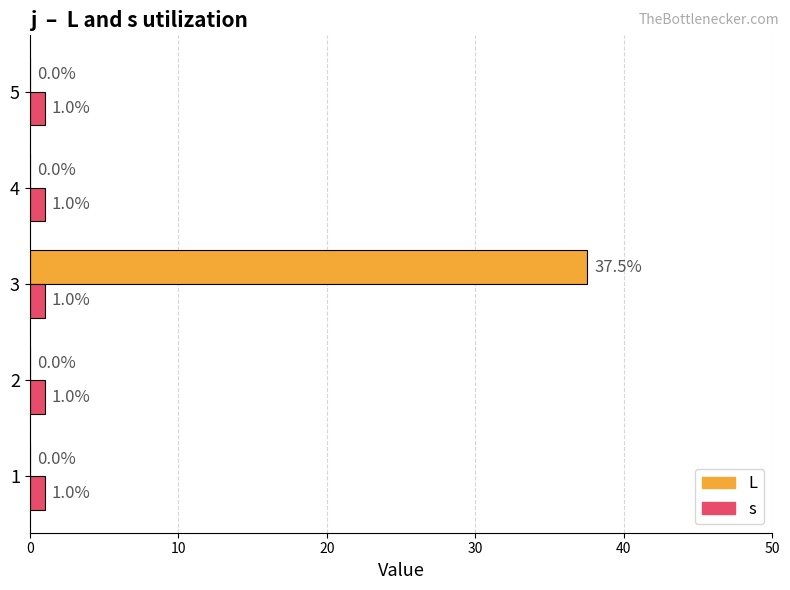

What is the sum of all L values?

37.5